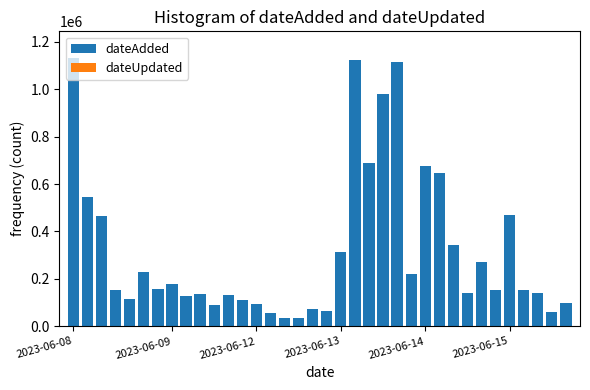

What is the maximum value shown in the chart?

1131422